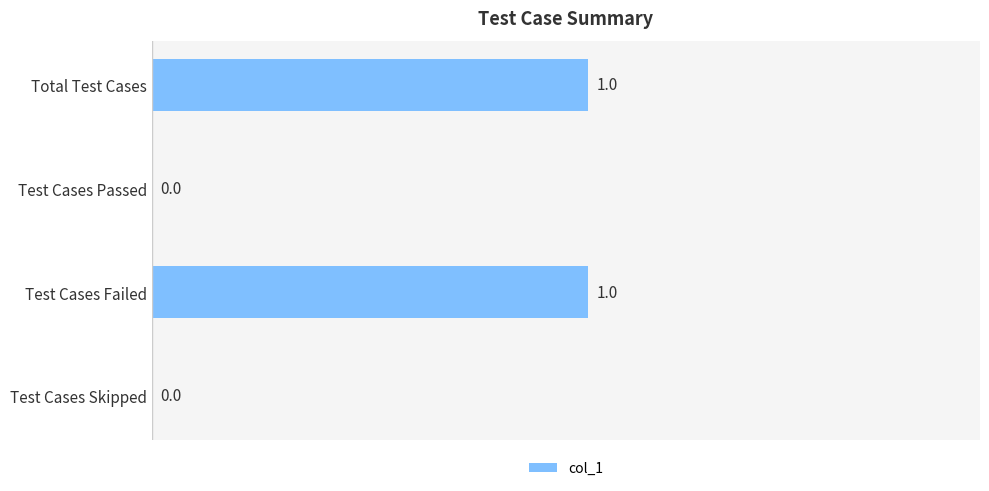

How many values are between 0 and 1?

4